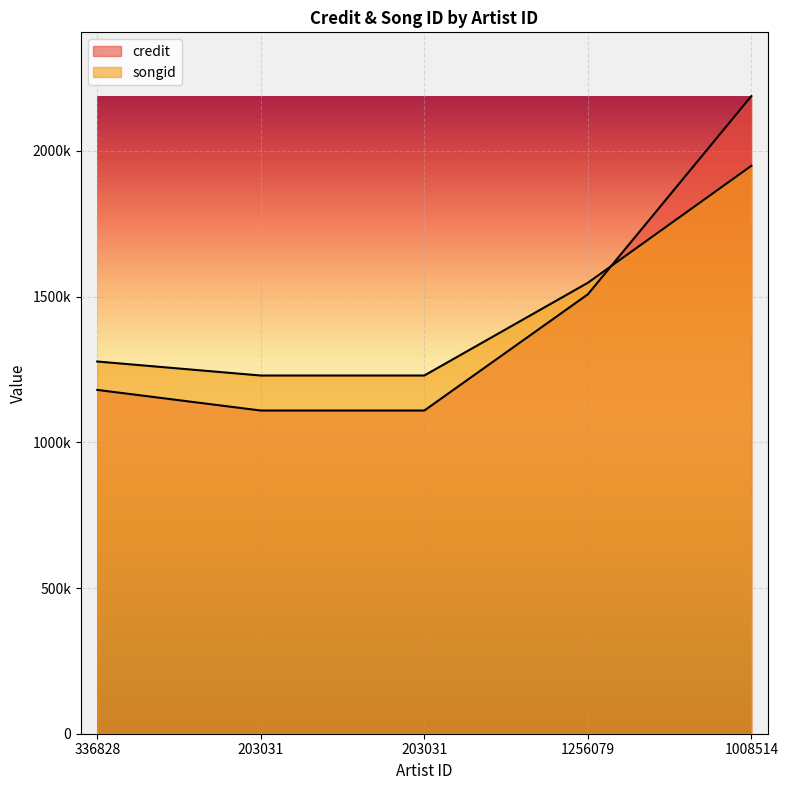

Reading left to right, extract all data points from this chart.

credit: 336828=1179913	203031=1109094	203031=1109094	1256079=1507865	1008514=2188170
songid: 336828=1277328	203031=1229255	203031=1229255	1256079=1547456	1008514=1948931